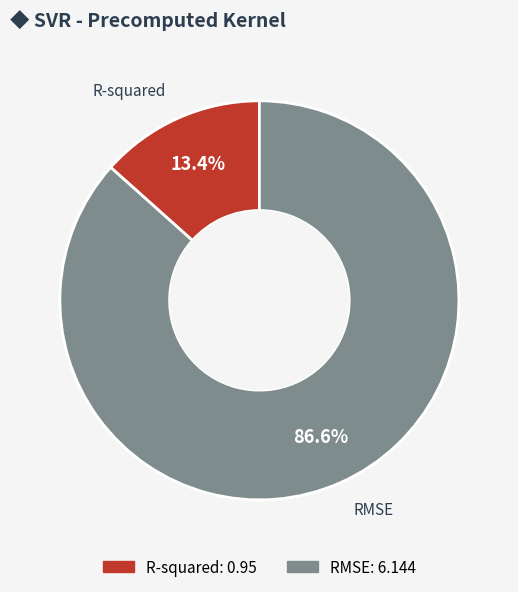

To the nearest percent, what percentage of the pie is RMSE?

87%